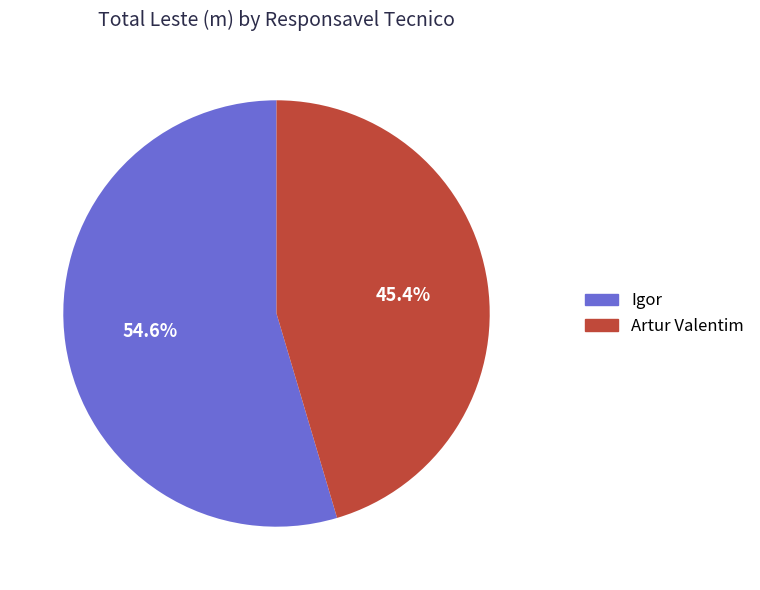

Which has a higher value, Artur Valentim or Igor?

Igor